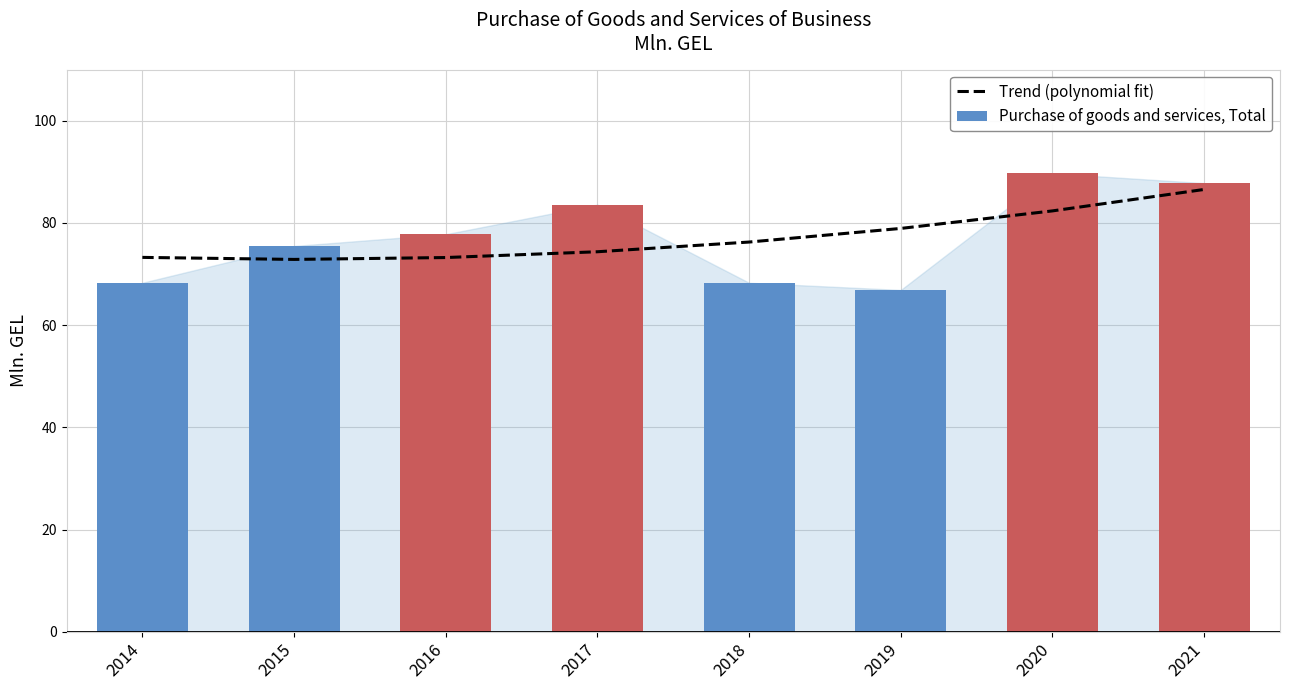

What is the value of the Trend (polynomial fit) bar at the 3rd from the left?

73.2